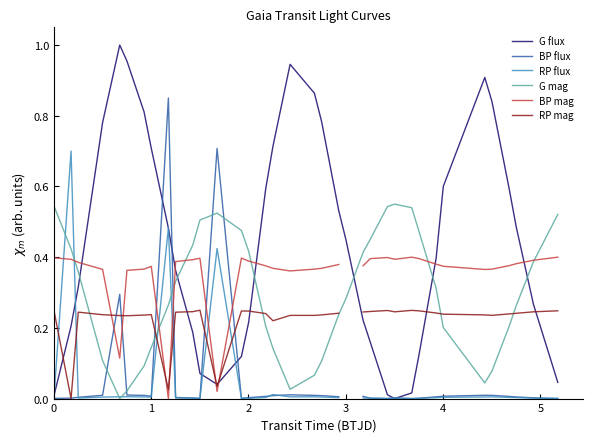

What are all the series names shown in the legend?

G flux, BP flux, RP flux, G mag, BP mag, RP mag